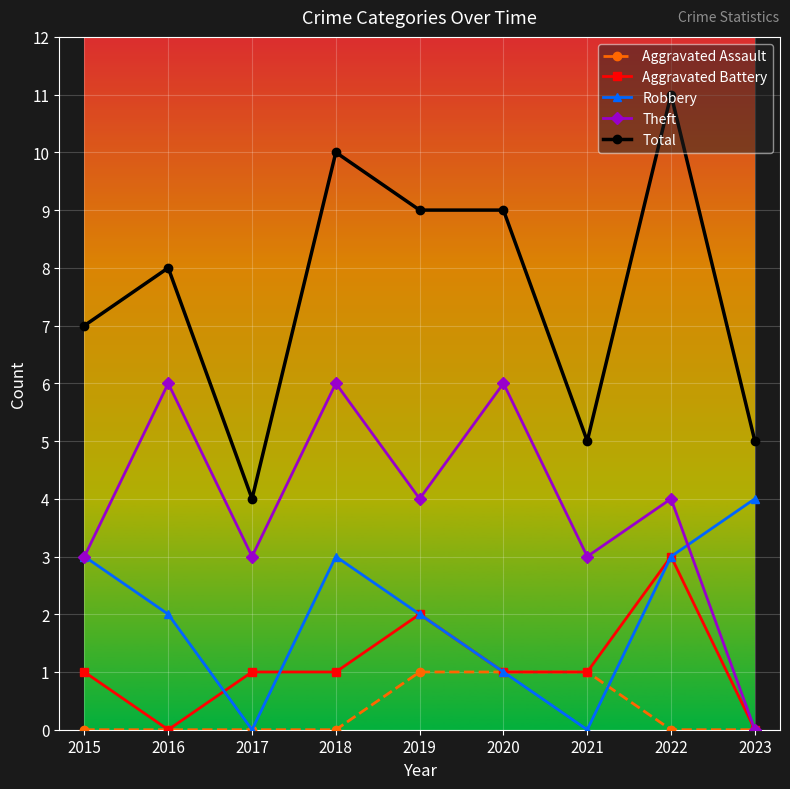

How many series are shown in this chart?

5